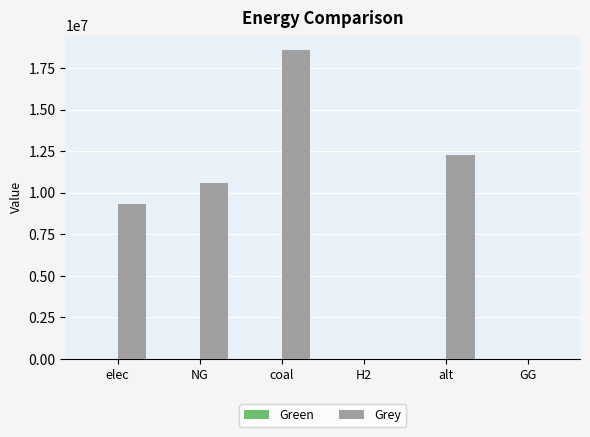

What is the approximate value at NG?

10561139.2